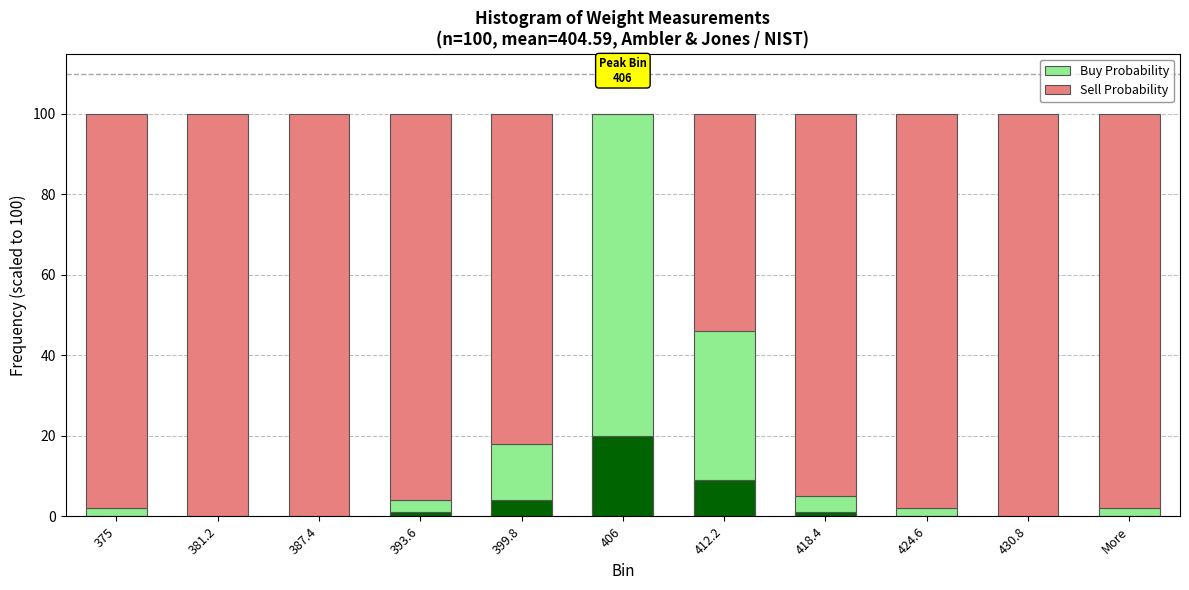

What is the difference between the maximum and second lowest values in the Sell Probability series?

46